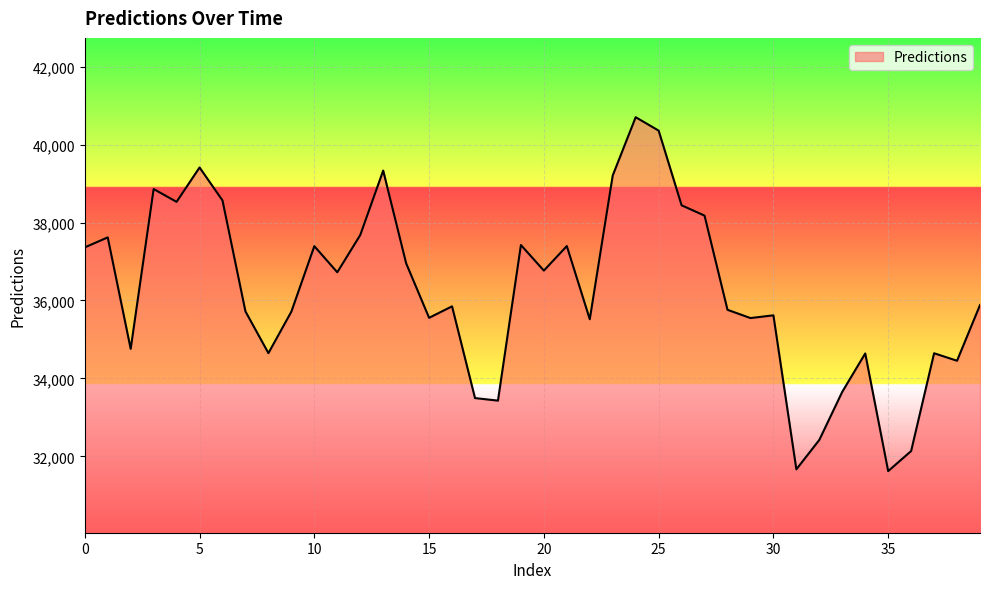

What is the maximum value shown in the chart?

40702.8